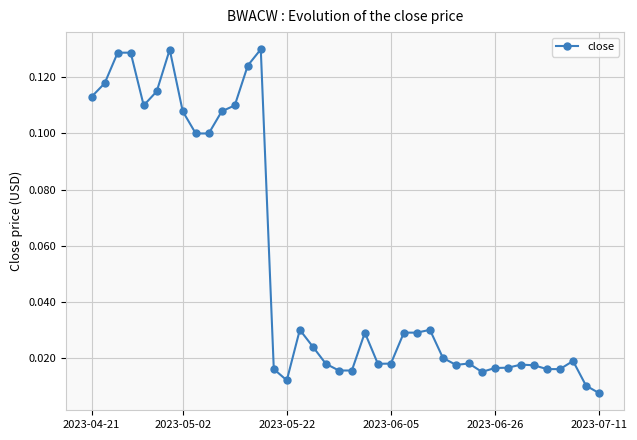

What is the sum of all values?

2.1